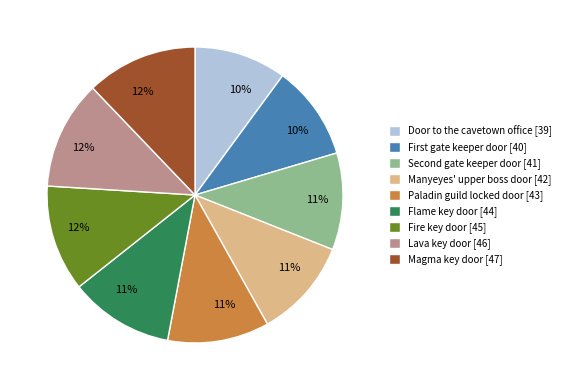

Do Door to the cavetown office and Manyeyes' upper boss door together represent more than half of the pie?

No